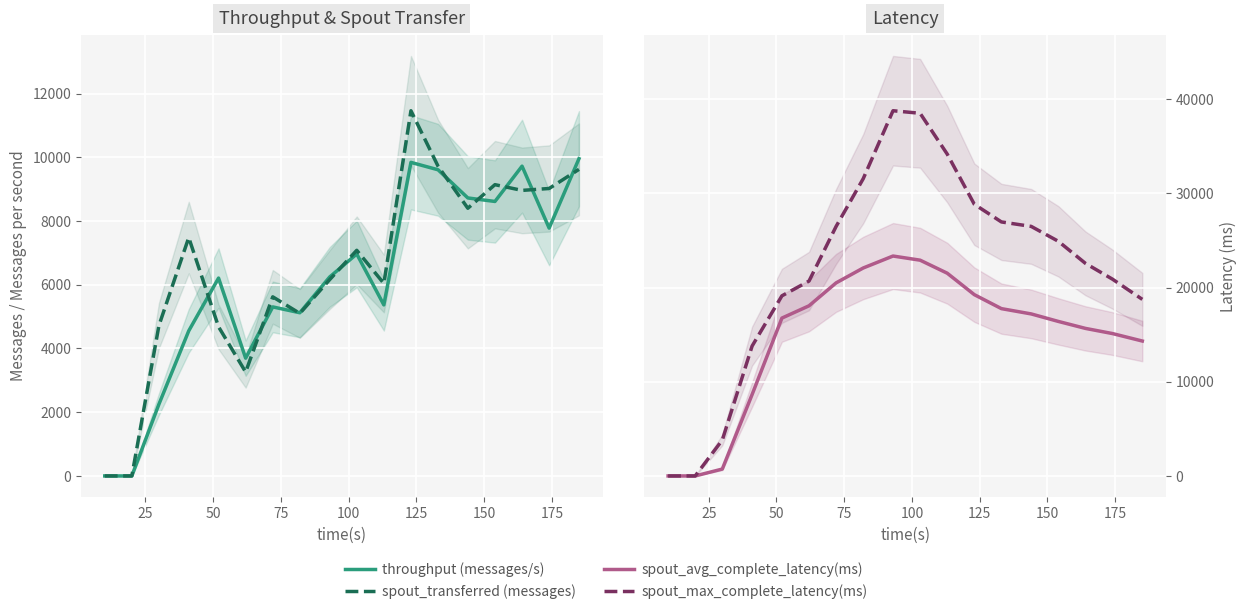

True or false: spout_max_complete_latency(ms) and spout_avg_complete_latency(ms) cross at least once.

False